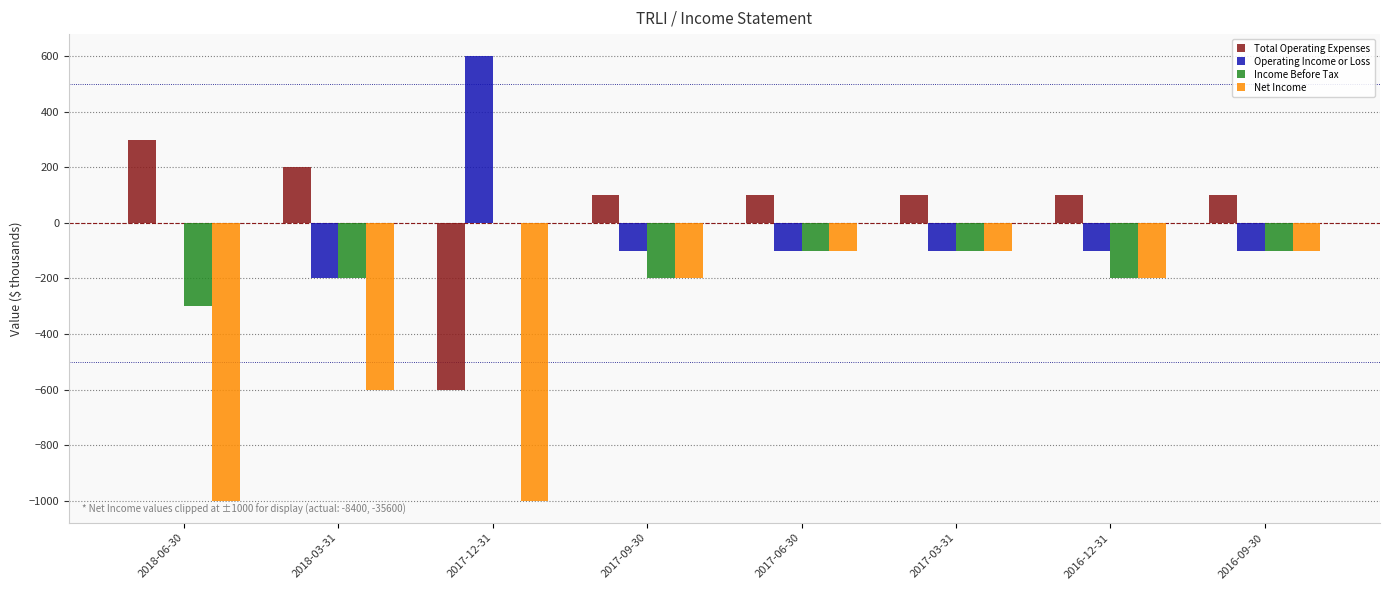

Count the number of categories in the chart.

8